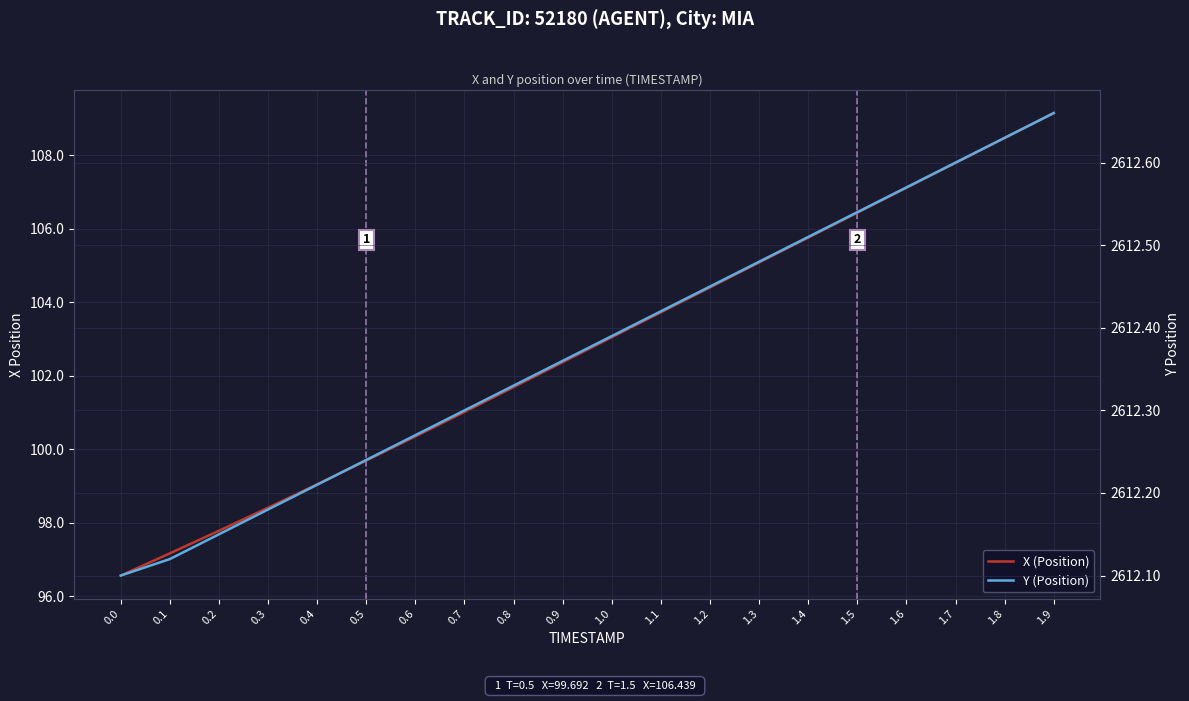

The value of Y (Position) at 0.3 is 4304.4. True or false?

False